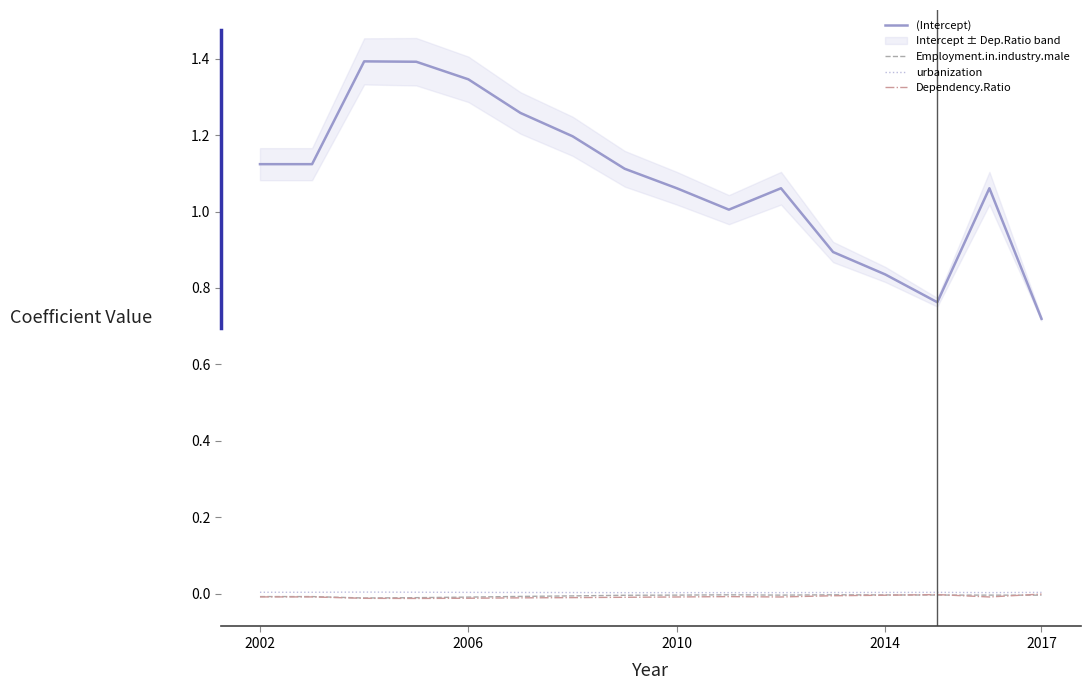

At which label does (Intercept) reach its minimum?

2017